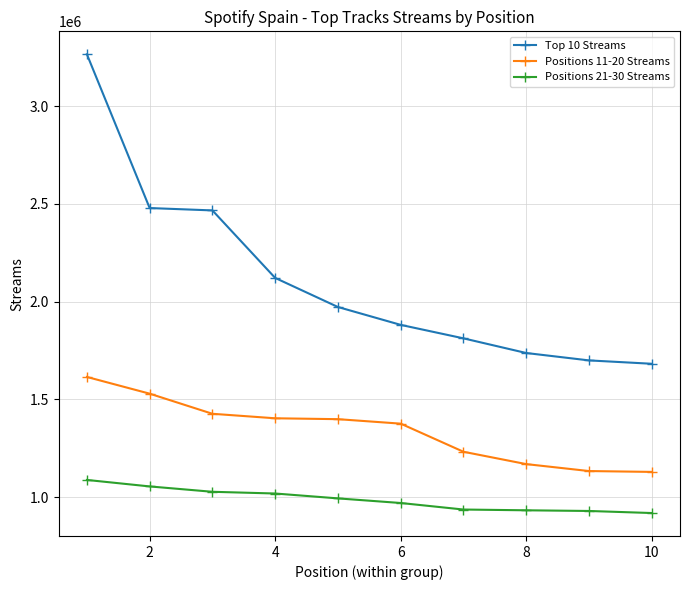

List the series in order of their peak value, highest first.

Top 10 Streams, Positions 11-20 Streams, Positions 21-30 Streams